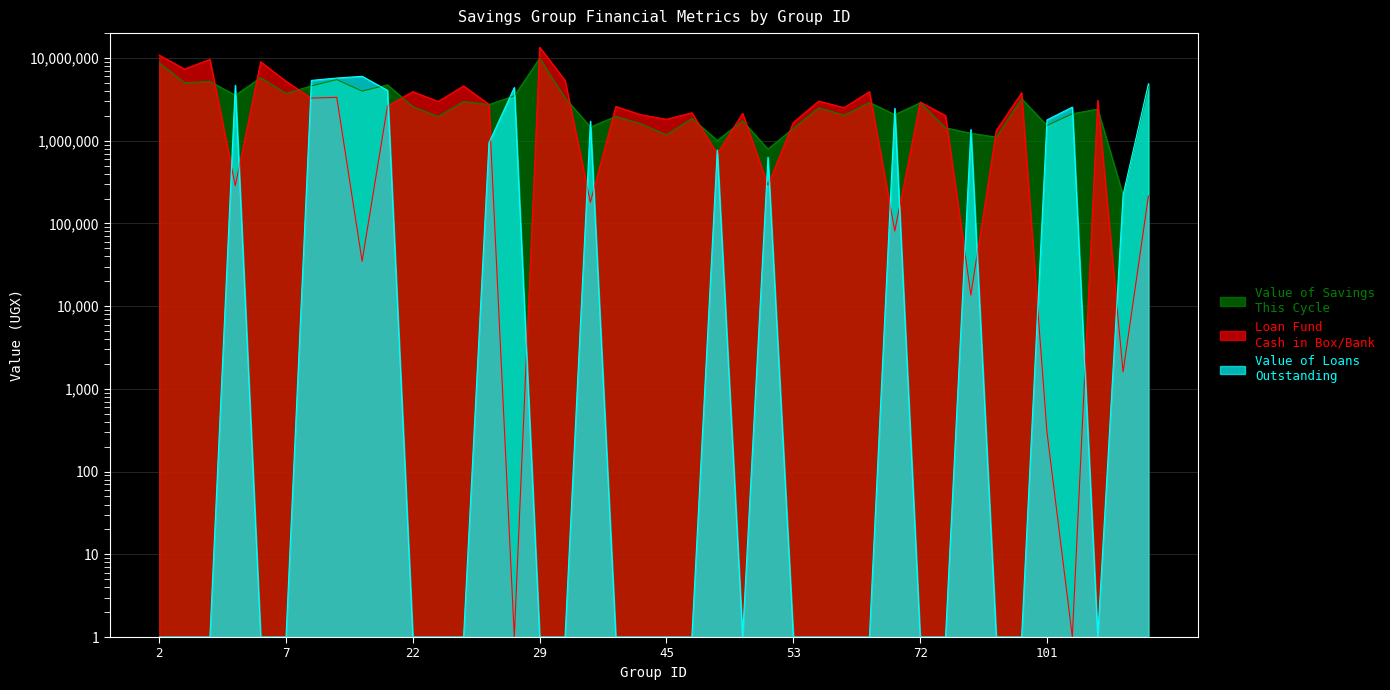

At which label does Value_of_loans_outstanding reach its minimum?

2